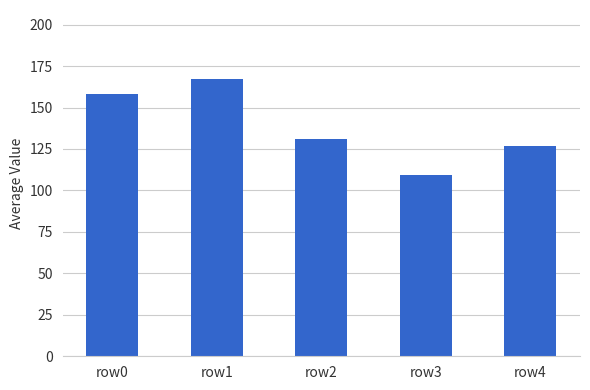

What is the minimum value shown in the chart?

109.2